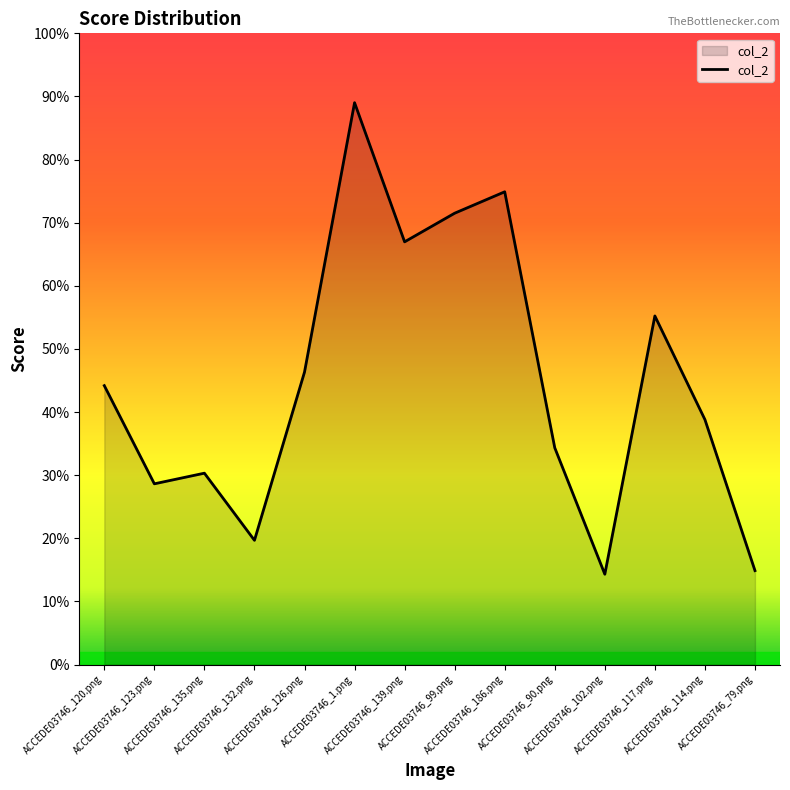

Reading right to left, list all the values displayed in this chart.

0.1	0.4	0.6	0.1	0.3	0.7	0.7	0.7	0.9	0.5	0.2	0.3	0.3	0.4